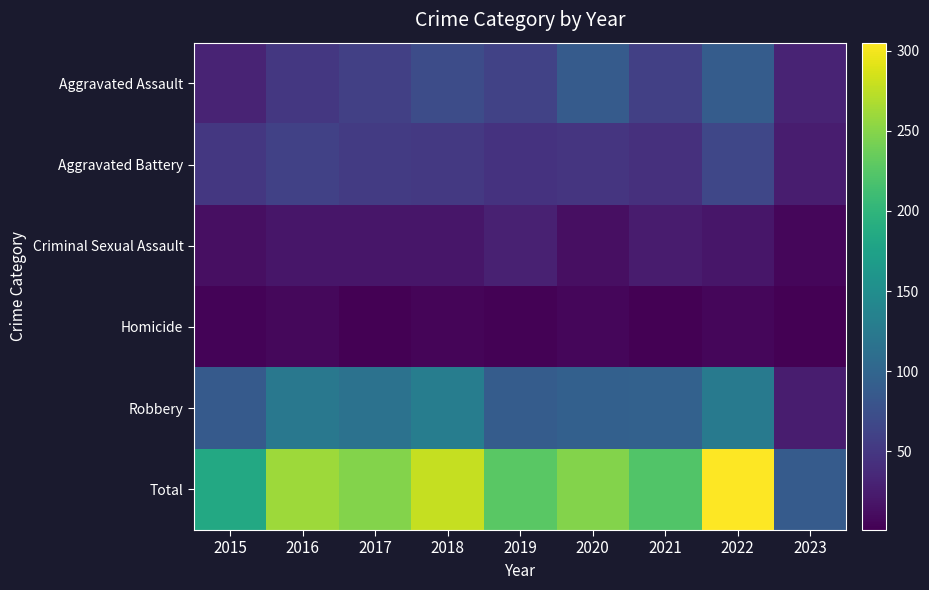

Reading left to right, extract all data points from this chart.

Aggravated Assault: 2015=31	2016=50	2017=59	2018=72	2019=61	2020=88	2021=58	2022=89	2023=31
Aggravated Battery: 2015=50	2016=60	2017=54	2018=52	2019=45	2020=48	2021=43	2022=66	2023=25
Criminal Sexual Assault: 2015=13	2016=19	2017=19	2018=19	2019=29	2020=13	2021=24	2022=19	2023=6
Homicide: 2015=4	2016=8	2017=2	2018=5	2019=3	2020=6	2021=2	2022=6	2023=1
Robbery: 2015=87	2016=123	2017=115	2018=130	2019=89	2020=94	2021=95	2022=125	2023=25
Total: 2015=185	2016=260	2017=249	2018=278	2019=227	2020=249	2021=222	2022=305	2023=88